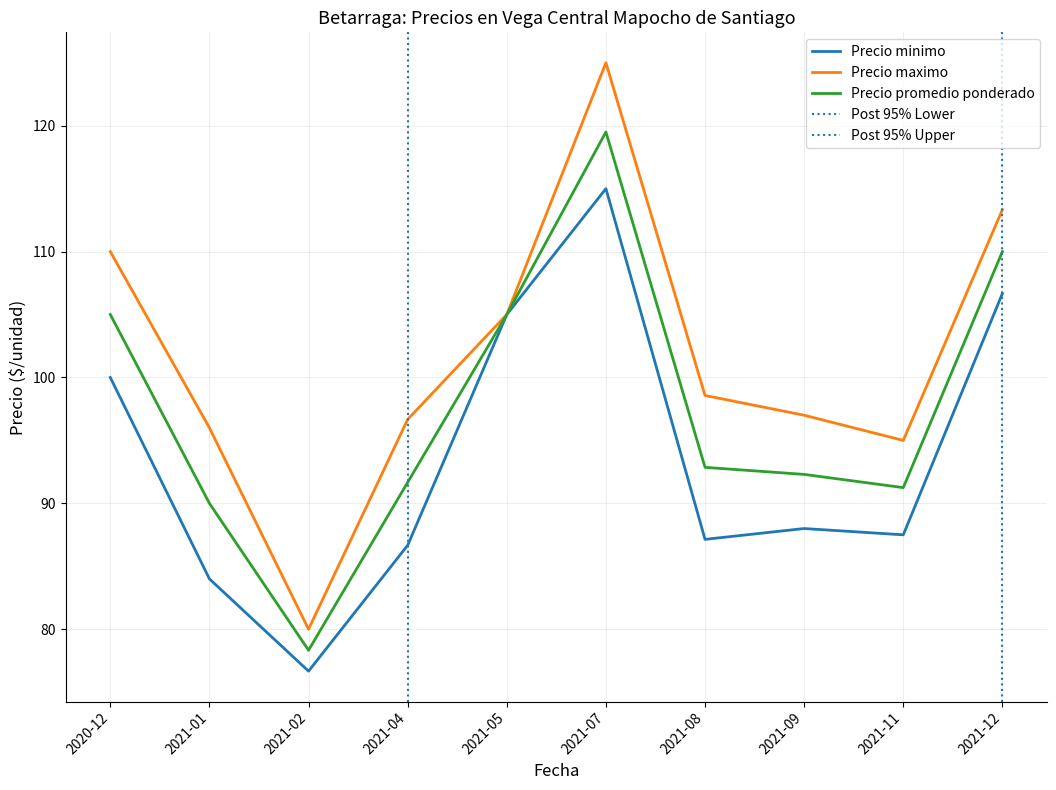

At which category does Precio promedio ponderado reach its first local valley?

2021-02